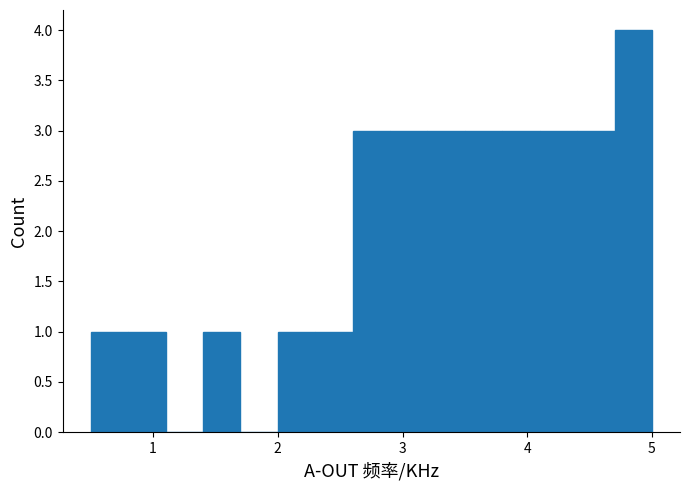

Read against the x-axis, roughly where is the centre of the tallest bar?

4.9